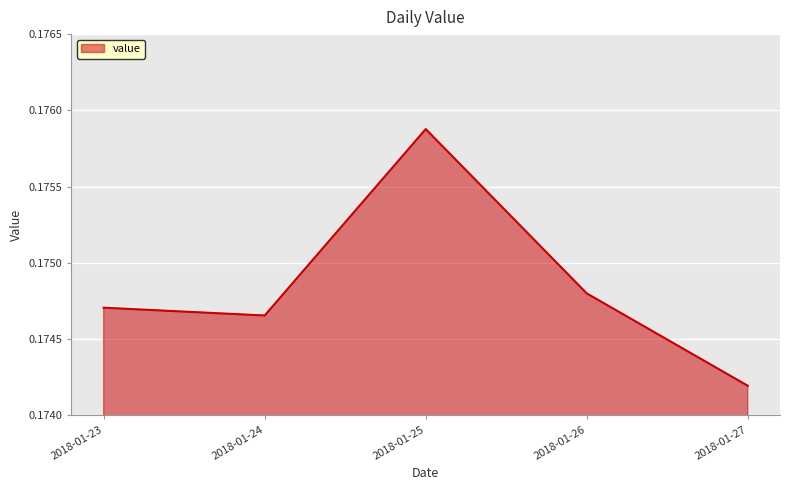

The value at 2018-01-23 is 0.3. True or false?

False